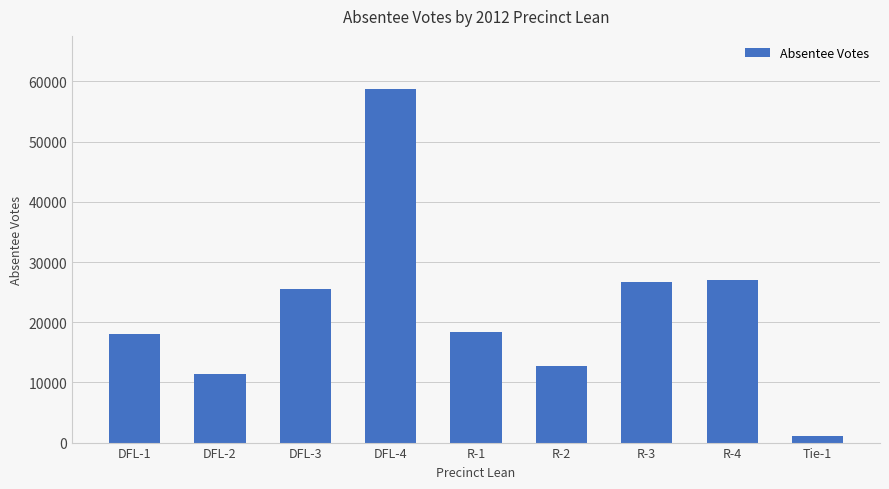

Are the bars horizontal?

No